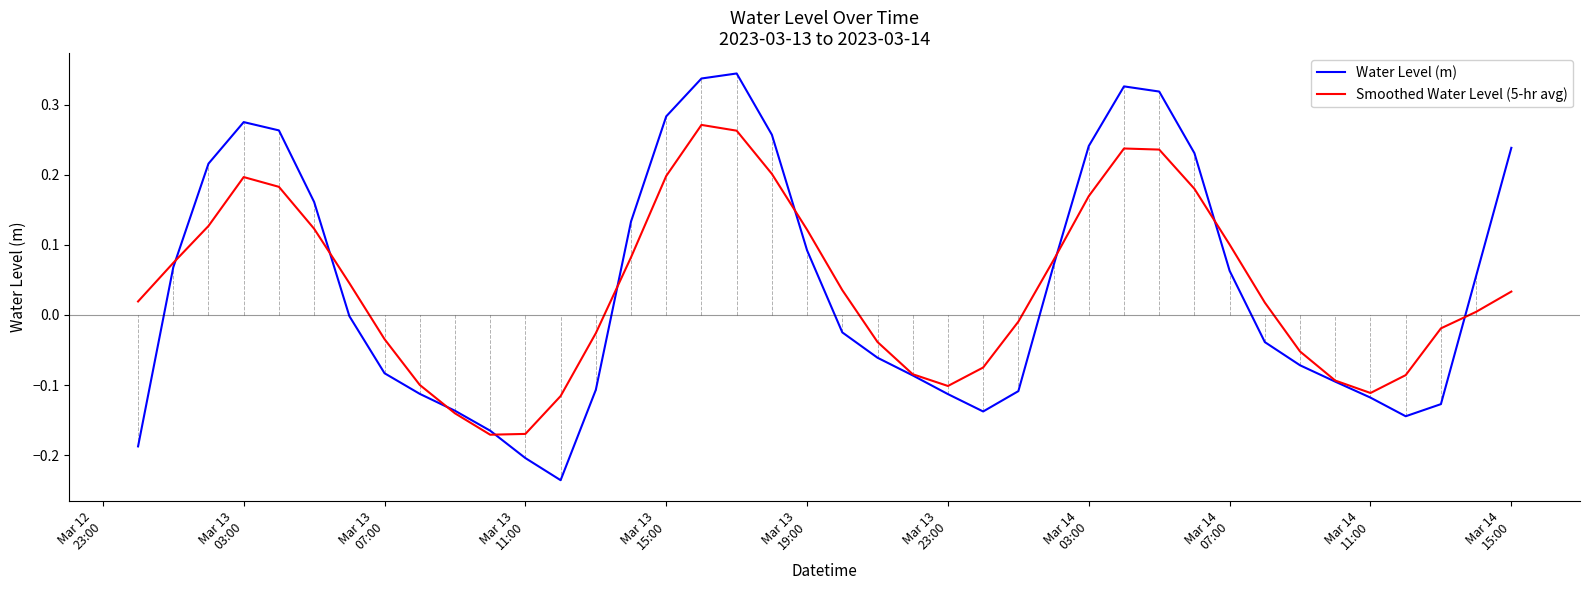

List the series in order of their peak value, highest first.

Water Level (m), Smoothed Water Level (5-hr avg)